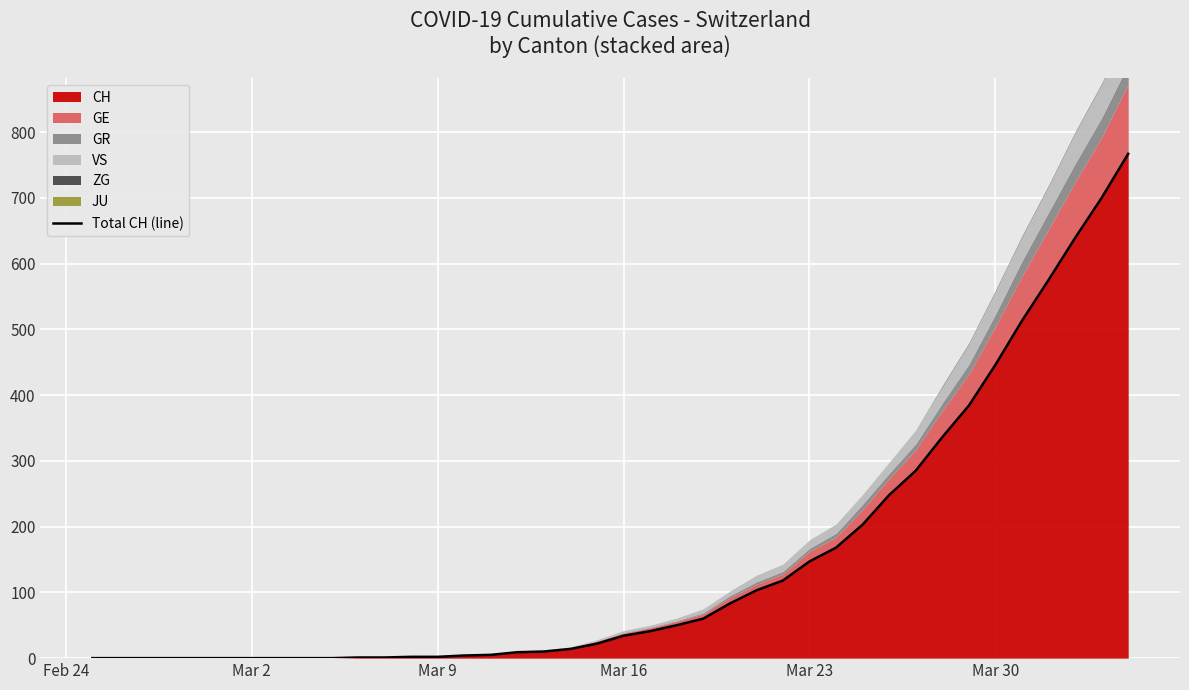

True or false: there are more than 0 points higher than both neighbors.

False